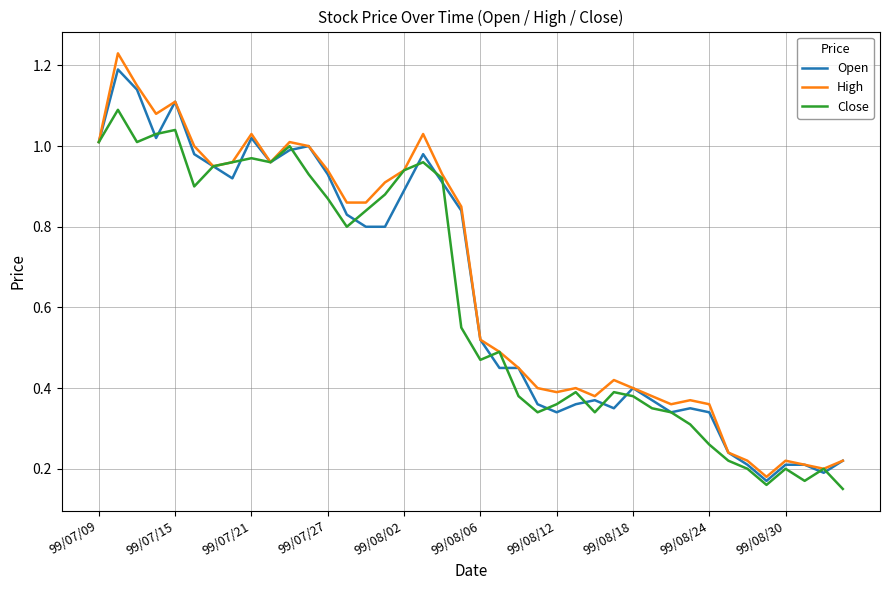

Which series has the widest spread of values?

High